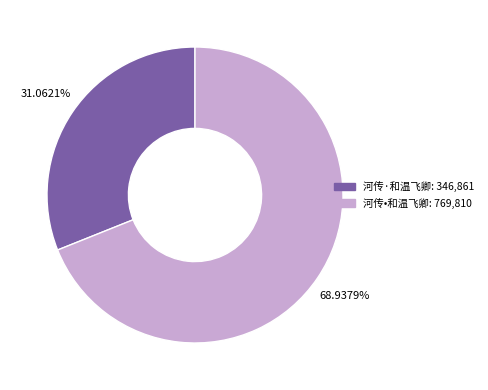

Count the number of slices in the pie.

2